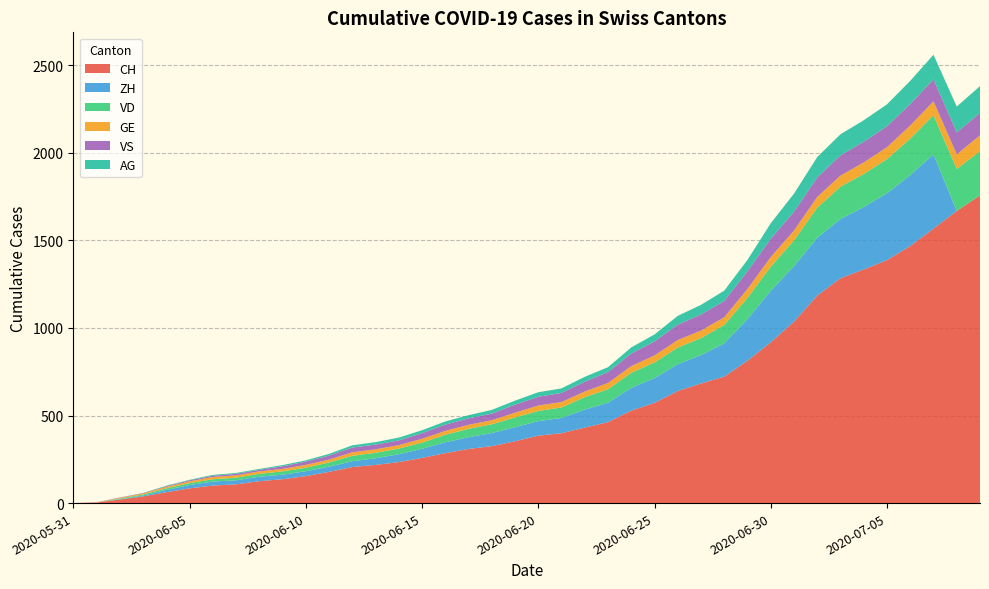

Reading left to right, list all the values displayed in this chart.

CH: 2020-05-31=0	2020-06-01=3	2020-06-02=20	2020-06-03=38	2020-06-04=62	2020-06-05=84	2020-06-06=100	2020-06-07=107	2020-06-08=125	2020-06-09=136	2020-06-10=154	2020-06-11=178	2020-06-12=206	2020-06-13=218	2020-06-14=234	2020-06-15=258	2020-06-16=285	2020-06-17=309	2020-06-18=325	2020-06-19=353	2020-06-20=385	2020-06-21=399	2020-06-22=431	2020-06-23=462	2020-06-24=528	2020-06-25=572	2020-06-26=640	2020-06-27=683	2020-06-28=722	2020-06-29=813	2020-06-30=918	2020-07-01=1036	2020-07-02=1185	2020-07-03=1284	2020-07-04=1334	2020-07-05=1387	2020-07-06=1468	2020-07-07=1567	2020-07-08=1668	2020-07-09=1757
ZH: 2020-05-31=0	2020-06-01=0	2020-06-02=2	2020-06-03=5	2020-06-04=13	2020-06-05=19	2020-06-06=23	2020-06-07=23	2020-06-08=26	2020-06-09=26	2020-06-10=28	2020-06-11=30	2020-06-12=33	2020-06-13=38	2020-06-14=45	2020-06-15=52	2020-06-16=62	2020-06-17=67	2020-06-18=75	2020-06-19=80	2020-06-20=83	2020-06-21=87	2020-06-22=103	2020-06-23=111	2020-06-24=130	2020-06-25=142	2020-06-26=153	2020-06-27=162	2020-06-28=190	2020-06-29=238	2020-06-30=294	2020-07-01=317	2020-07-02=330	2020-07-03=338	2020-07-04=357	2020-07-05=382	2020-07-06=405	2020-07-07=424	2020-07-08=0	2020-07-09=0
VD: 2020-05-31=0	2020-06-01=0	2020-06-02=4	2020-06-03=6	2020-06-04=9	2020-06-05=11	2020-06-06=13	2020-06-07=15	2020-06-08=16	2020-06-09=19	2020-06-10=20	2020-06-11=24	2020-06-12=31	2020-06-13=31	2020-06-14=32	2020-06-15=35	2020-06-16=43	2020-06-17=48	2020-06-18=50	2020-06-19=56	2020-06-20=58	2020-06-21=60	2020-06-22=71	2020-06-23=77	2020-06-24=86	2020-06-25=89	2020-06-26=95	2020-06-27=97	2020-06-28=105	2020-06-29=121	2020-06-30=138	2020-07-01=147	2020-07-02=172	2020-07-03=185	2020-07-04=188	2020-07-05=195	2020-07-06=208	2020-07-07=224	2020-07-08=240	2020-07-09=252
GE: 2020-05-31=0	2020-06-01=1	2020-06-02=4	2020-06-03=6	2020-06-04=8	2020-06-05=10	2020-06-06=13	2020-06-07=13	2020-06-08=14	2020-06-09=14	2020-06-10=16	2020-06-11=16	2020-06-12=20	2020-06-13=20	2020-06-14=20	2020-06-15=22	2020-06-16=22	2020-06-17=23	2020-06-18=23	2020-06-19=27	2020-06-20=31	2020-06-21=31	2020-06-22=32	2020-06-23=36	2020-06-24=38	2020-06-25=40	2020-06-26=43	2020-06-27=43	2020-06-28=44	2020-06-29=51	2020-06-30=55	2020-07-01=56	2020-07-02=61	2020-07-03=63	2020-07-04=66	2020-07-05=68	2020-07-06=75	2020-07-07=79	2020-07-08=83	2020-07-09=91
VS: 2020-05-31=0	2020-06-01=1	2020-06-02=2	2020-06-03=2	2020-06-04=4	2020-06-05=6	2020-06-06=7	2020-06-07=9	2020-06-08=9	2020-06-09=15	2020-06-10=19	2020-06-11=23	2020-06-12=27	2020-06-13=27	2020-06-14=27	2020-06-15=32	2020-06-16=36	2020-06-17=37	2020-06-18=38	2020-06-19=46	2020-06-20=50	2020-06-21=52	2020-06-22=56	2020-06-23=62	2020-06-24=72	2020-06-25=80	2020-06-26=88	2020-06-27=92	2020-06-28=93	2020-06-29=101	2020-06-30=105	2020-07-01=108	2020-07-02=112	2020-07-03=116	2020-07-04=118	2020-07-05=120	2020-07-06=123	2020-07-07=126	2020-07-08=126	2020-07-09=128
AG: 2020-05-31=0	2020-06-01=0	2020-06-02=0	2020-06-03=1	2020-06-04=3	2020-06-05=3	2020-06-06=5	2020-06-07=5	2020-06-08=5	2020-06-09=7	2020-06-10=7	2020-06-11=10	2020-06-12=13	2020-06-13=14	2020-06-14=16	2020-06-15=17	2020-06-16=18	2020-06-17=18	2020-06-18=21	2020-06-19=23	2020-06-20=26	2020-06-21=26	2020-06-22=28	2020-06-23=28	2020-06-24=35	2020-06-25=40	2020-06-26=50	2020-06-27=55	2020-06-28=59	2020-06-29=65	2020-06-30=88	2020-07-01=103	2020-07-02=116	2020-07-03=120	2020-07-04=123	2020-07-05=125	2020-07-06=132	2020-07-07=140	2020-07-08=147	2020-07-09=153